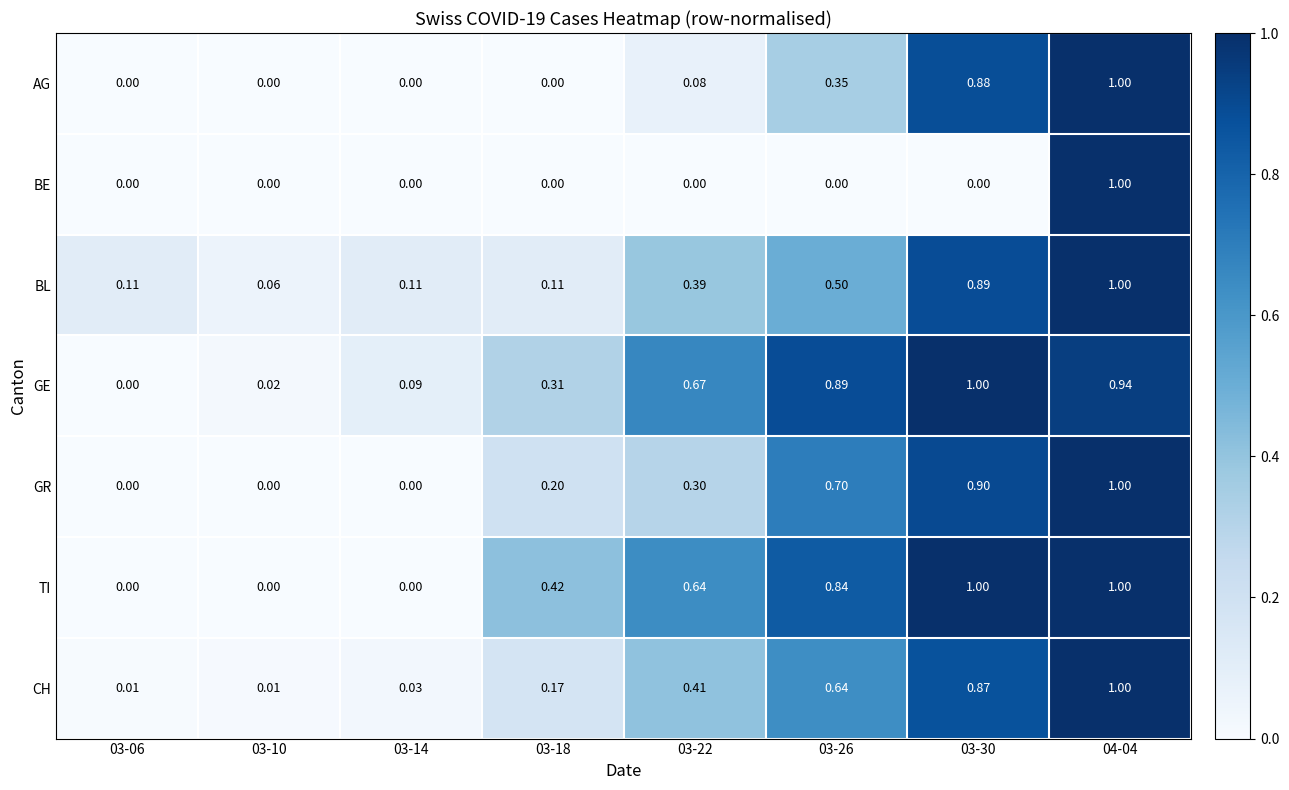

At 03-26, list the series in order from smallest to largest.

BE, AG, BL, CH, GR, TI, GE